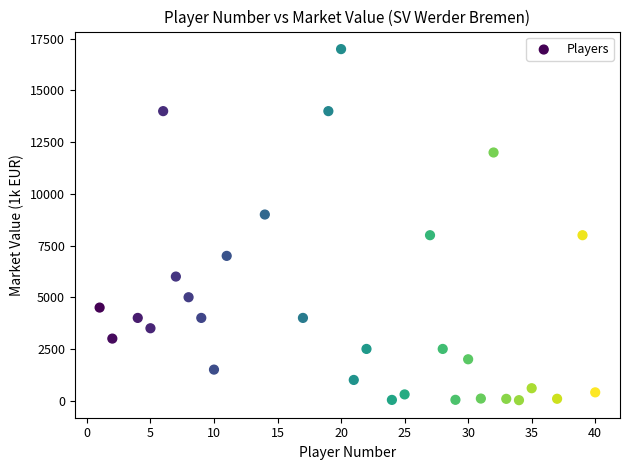

What is the range of Y values (max minus min)?

16978